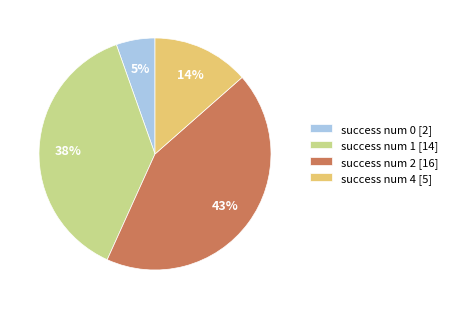

To the nearest percent, what is the difference between the largest and smallest slice percentages?

38%